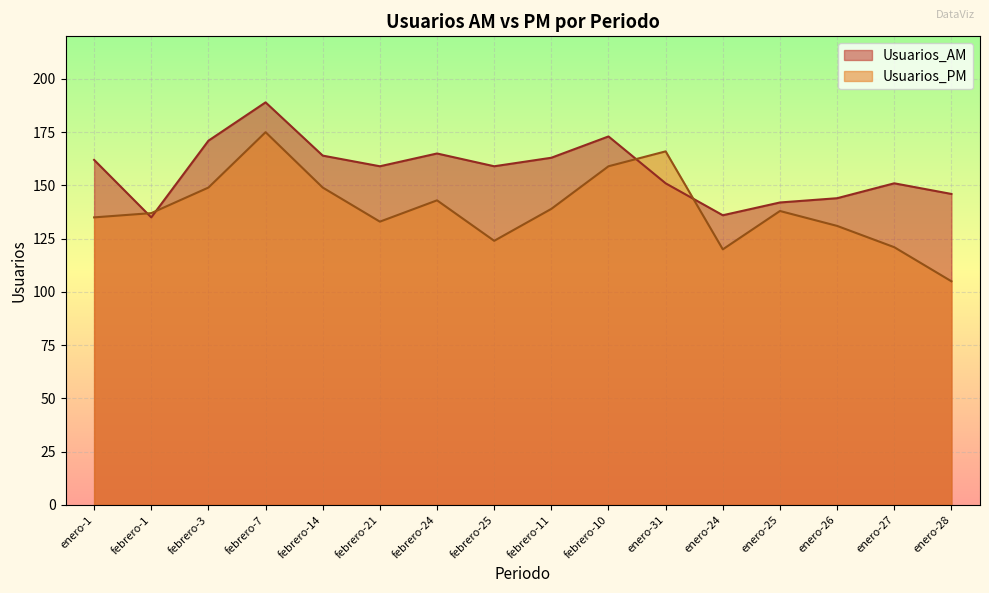

What value does the Usuarios_PM series have at febrero-25, to the nearest 5?

125